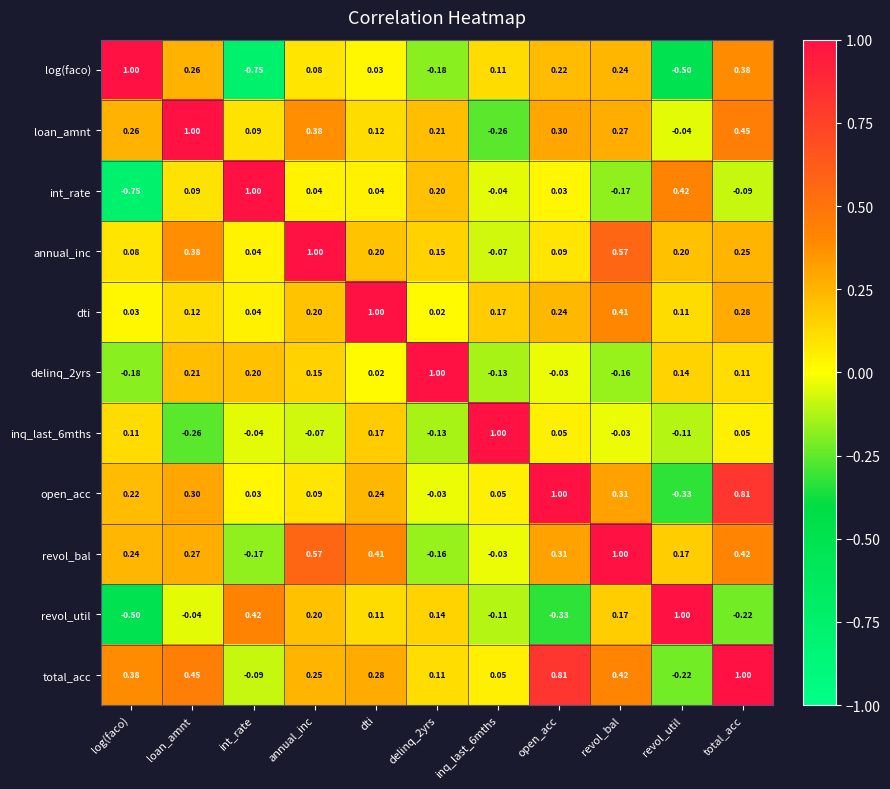

At which label does open_acc reach its peak?

open_acc